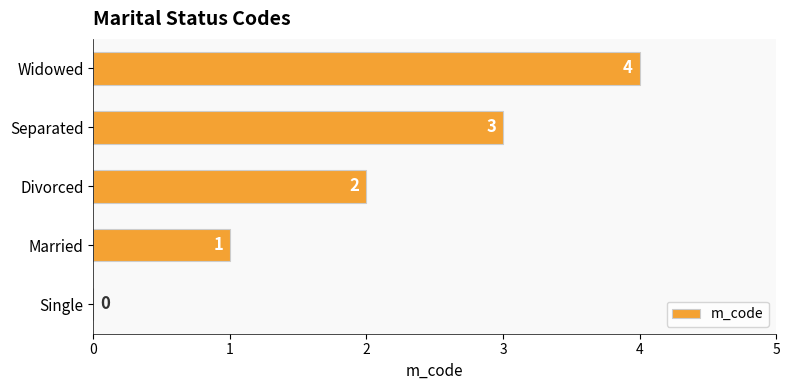

How many values are between 1 and 3?

3